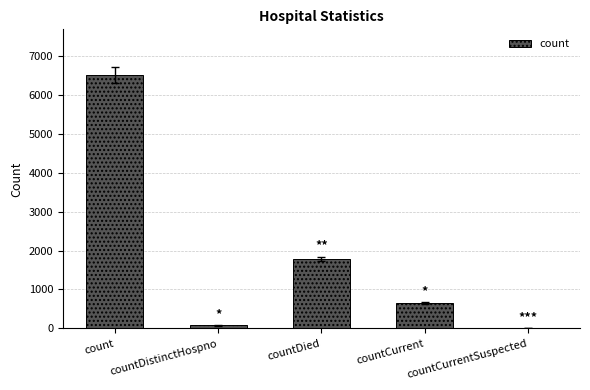

What is the change in value from countDied to countCurrentSuspected?

-1792